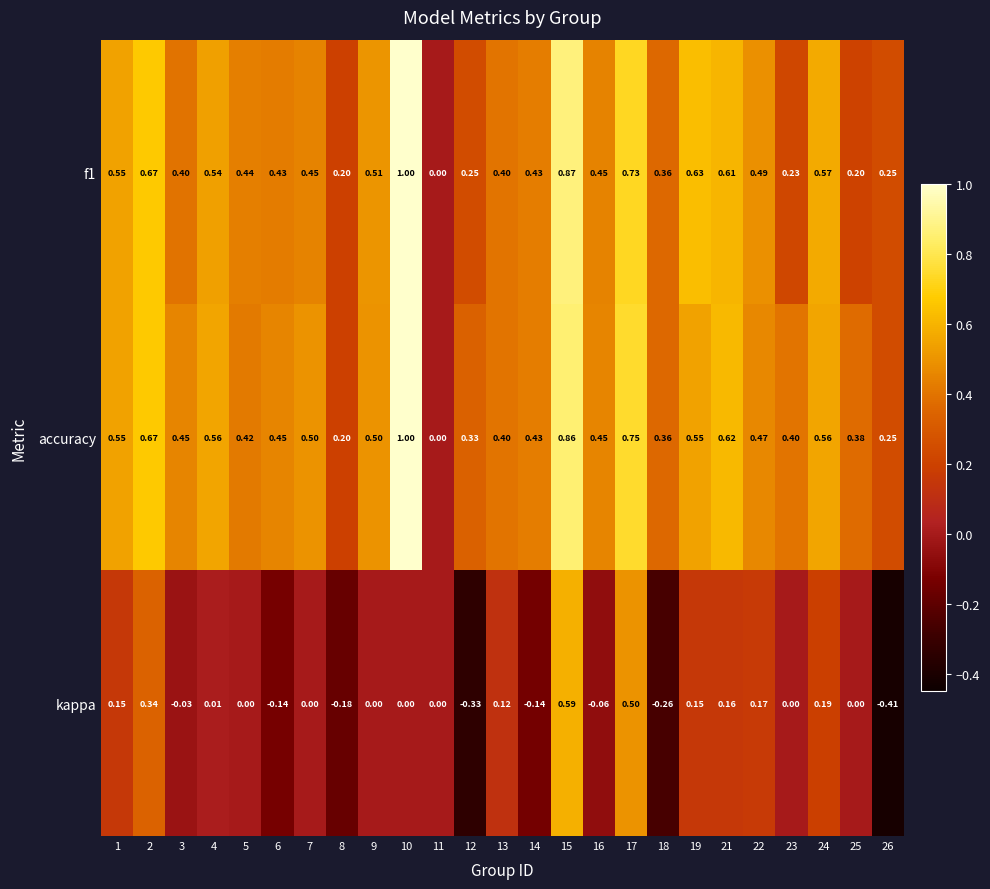

Is the value of f1 at 18 greater than the value of accuracy at 16?

No